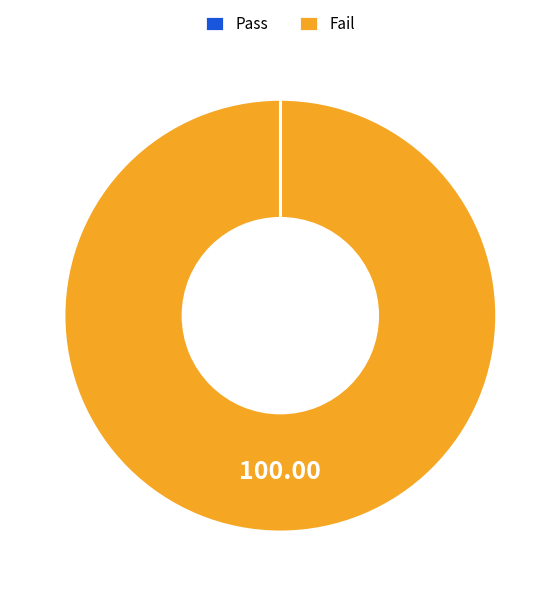

Which category has the biggest portion of the pie?

Fail